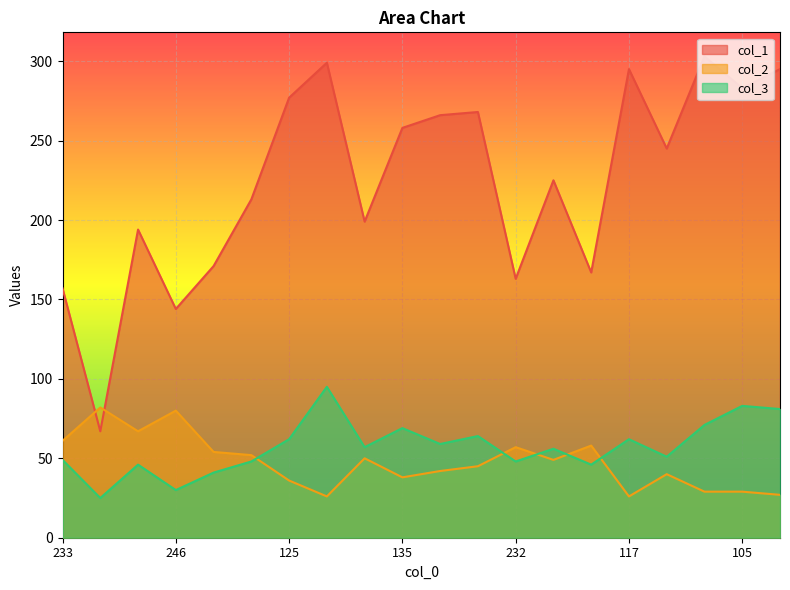

Which series has the largest range (max minus min)?

col_1